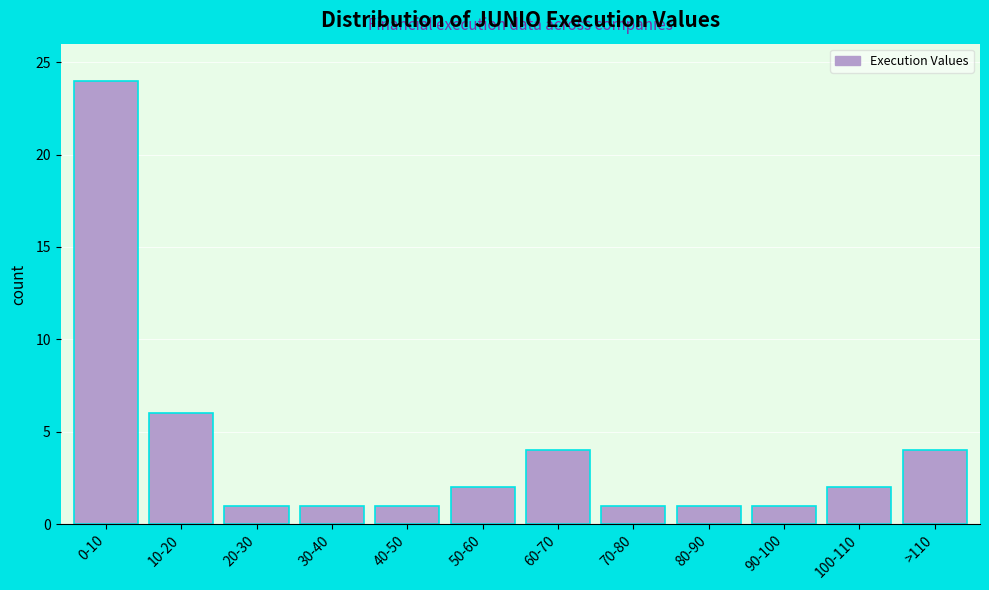

Reading left to right, extract all data points from this chart.

24	6	1	1	1	2	4	1	1	1	2	4